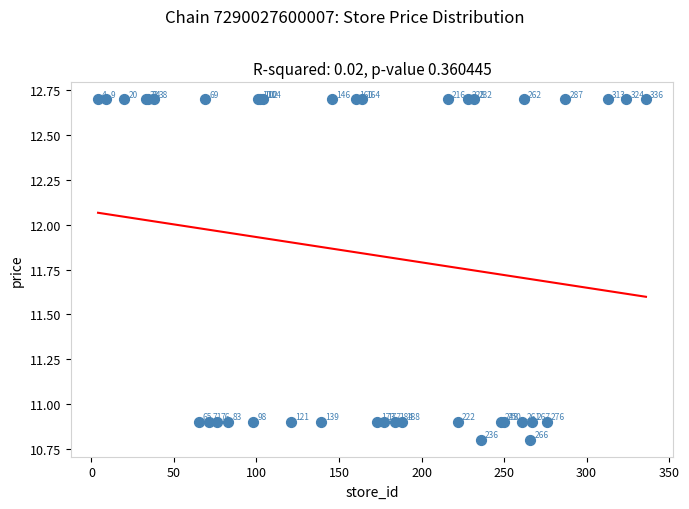

What Y value in the scatter plot is closest to 11?

10.9